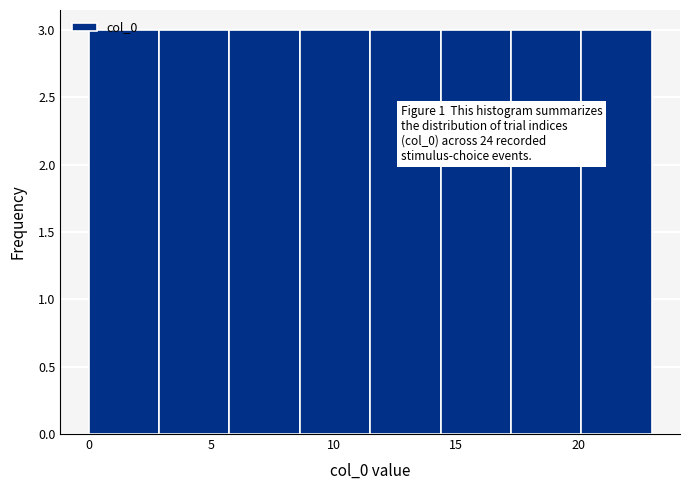

Reading left to right, list every bar in this chart as the range it spans on the x-axis followed by its height. Neither the bar edges nor the heights are printed on the chart, so give them approximately, as read against the axes.

0.0 to 3.0: 3
3.0 to 6.0: 3
6.0 to 8.5: 3
8.5 to 11.5: 3
11.5 to 14.5: 3
14.5 to 17.5: 3
17.5 to 20.0: 3
20.0 to 23.0: 3